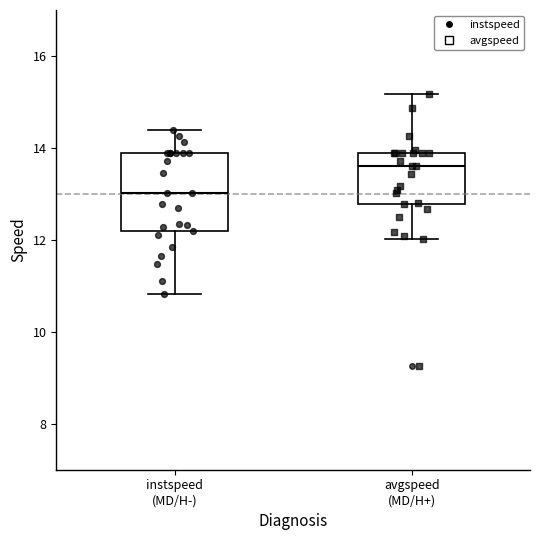

Reading left to right, transcribe this box plot: for each box, give where its median line is, the range the box spans, and where its two whiskers end, as read against the y-axis. The values are not printed on the chart, so give them approximately, as read against the axis.

instspeed (MD/H-): median 13.0, box 12.2 to 13.8, whiskers 10.8 to 14.4
avgspeed (MD/H+): median 13.6, box 12.8 to 13.8, whiskers 12.0 to 15.2